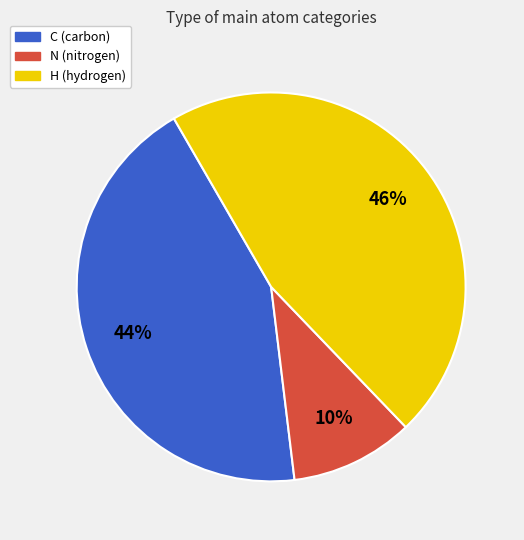

Which has a higher value, H (hydrogen) or C (carbon)?

H (hydrogen)